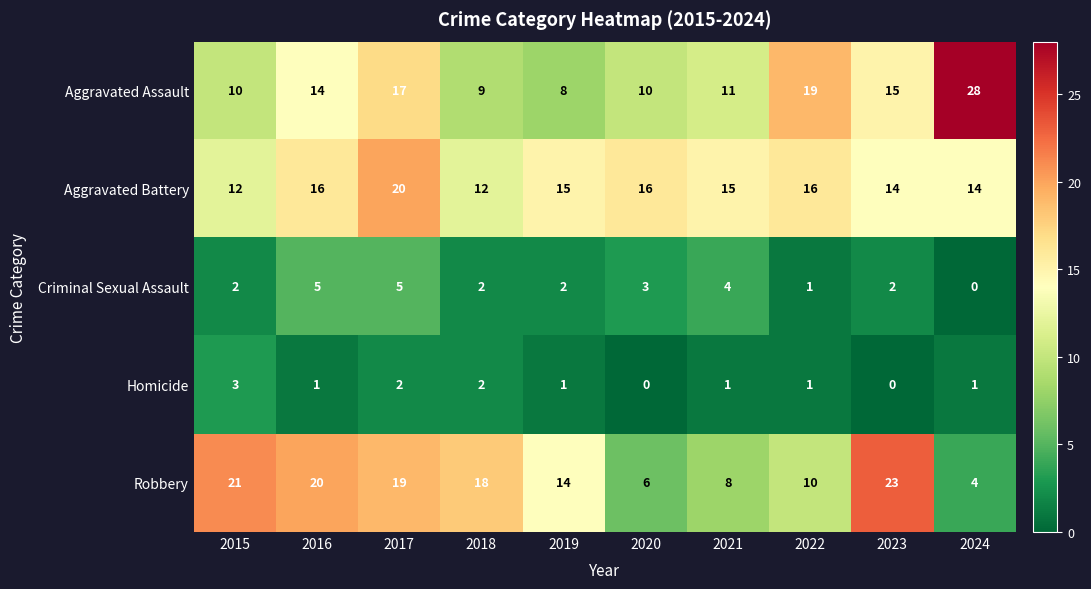

Count the number of categories in the chart.

10